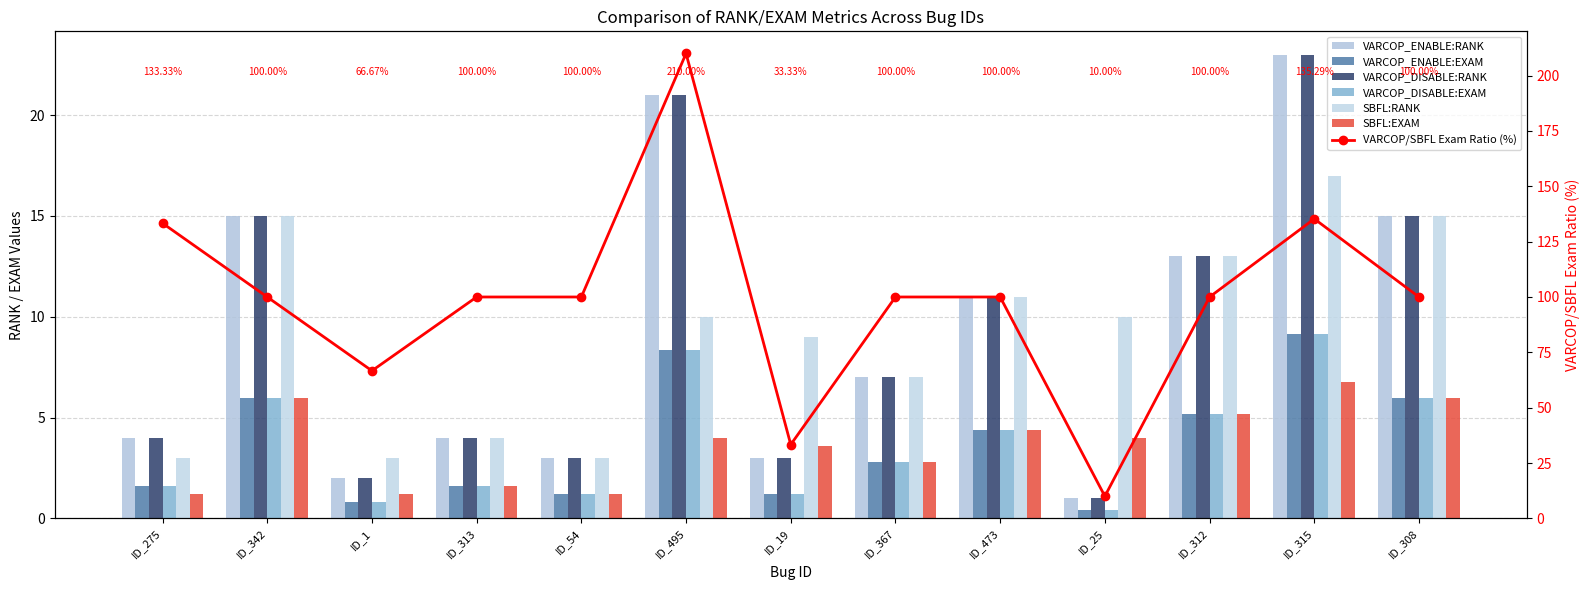

Reading left to right, transcribe all the data shown in this chart.

VARCOP_ENABLE:RANK: ID_275=4.0	ID_342=15.0	ID_1=2.0	ID_313=4.0	ID_54=3.0	ID_495=21.0	ID_19=3.0	ID_367=7.0	ID_473=11.0	ID_25=1.0	ID_312=13.0	ID_315=23.0	ID_308=15.0
VARCOP_ENABLE:EXAM: ID_275=1.6	ID_342=6.0	ID_1=0.8	ID_313=1.6	ID_54=1.2	ID_495=8.4	ID_19=1.2	ID_367=2.8	ID_473=4.4	ID_25=0.4	ID_312=5.2	ID_315=9.2	ID_308=6.0
VARCOP_DISABLE:RANK: ID_275=4.0	ID_342=15.0	ID_1=2.0	ID_313=4.0	ID_54=3.0	ID_495=21.0	ID_19=3.0	ID_367=7.0	ID_473=11.0	ID_25=1.0	ID_312=13.0	ID_315=23.0	ID_308=15.0
VARCOP_DISABLE:EXAM: ID_275=1.6	ID_342=6.0	ID_1=0.8	ID_313=1.6	ID_54=1.2	ID_495=8.4	ID_19=1.2	ID_367=2.8	ID_473=4.4	ID_25=0.4	ID_312=5.2	ID_315=9.2	ID_308=6.0
SBFL:RANK: ID_275=3.0	ID_342=15.0	ID_1=3.0	ID_313=4.0	ID_54=3.0	ID_495=10.0	ID_19=9.0	ID_367=7.0	ID_473=11.0	ID_25=10.0	ID_312=13.0	ID_315=17.0	ID_308=15.0
SBFL:EXAM: ID_275=1.2	ID_342=6.0	ID_1=1.2	ID_313=1.6	ID_54=1.2	ID_495=4.0	ID_19=3.6	ID_367=2.8	ID_473=4.4	ID_25=4.0	ID_312=5.2	ID_315=6.8	ID_308=6.0